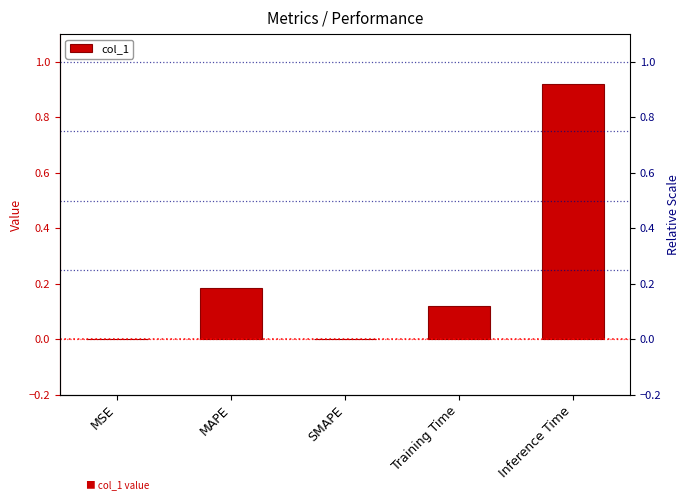

Does the chart contain stacked bars?

No